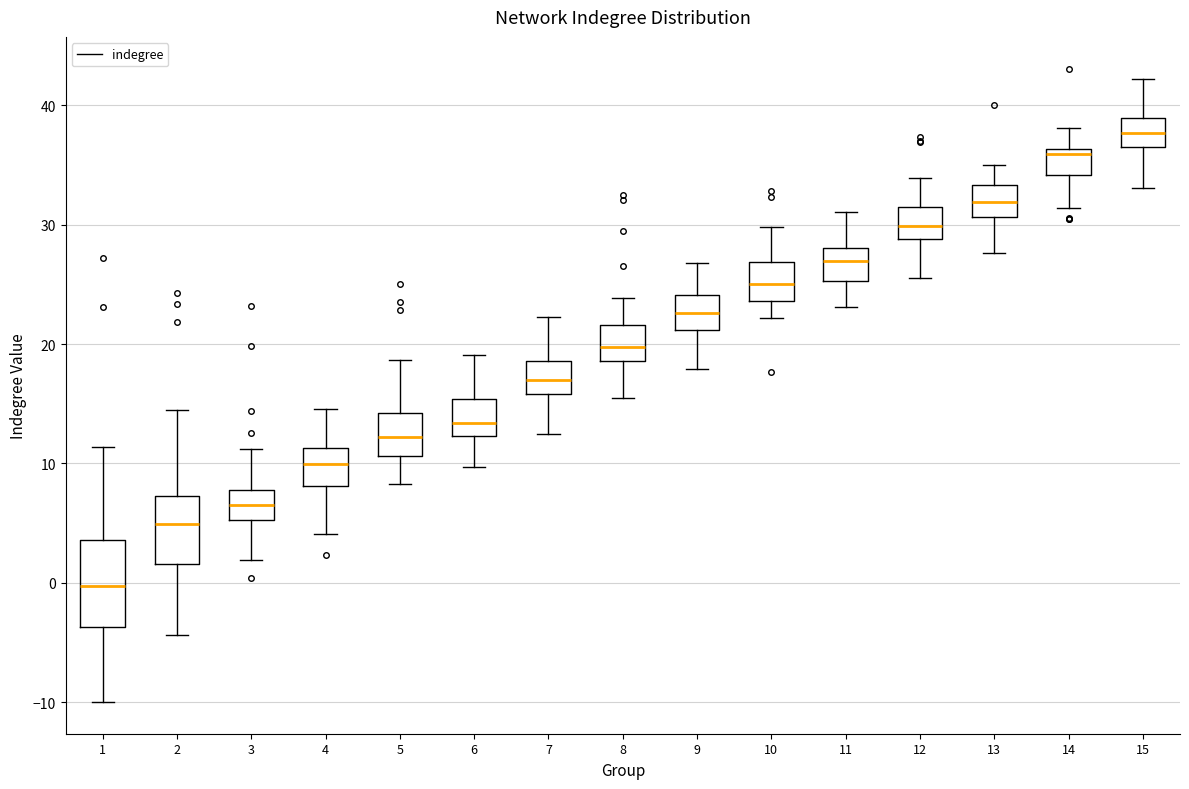

Reading left to right, read every box against the y-axis: the position of its median line, the range the box covers, and the ends of its whiskers. The values are not printed on the chart, so give them approximately, as read against the axis.

1: median 0, box -4 to 4, whiskers -10 to 11
2: median 5, box 2 to 7, whiskers -4 to 14
3: median 7, box 5 to 8, whiskers 2 to 11
4: median 10, box 8 to 11, whiskers 4 to 15
5: median 12, box 11 to 14, whiskers 8 to 19
6: median 13, box 12 to 15, whiskers 10 to 19
7: median 17, box 16 to 19, whiskers 13 to 22
8: median 20, box 19 to 22, whiskers 16 to 24
9: median 23, box 21 to 24, whiskers 18 to 27
10: median 25, box 24 to 27, whiskers 22 to 30
11: median 27, box 25 to 28, whiskers 23 to 31
12: median 30, box 29 to 31, whiskers 26 to 34
13: median 32, box 31 to 33, whiskers 28 to 35
14: median 36 (just below the box's upper edge), box 34 to 36, whiskers 31 to 38
15: median 38, box 37 to 39, whiskers 33 to 42